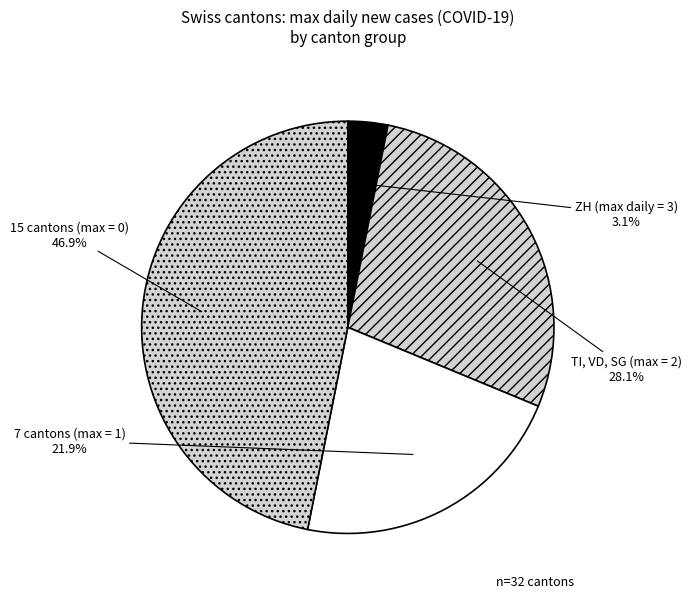

Count the number of slices in the pie.

4